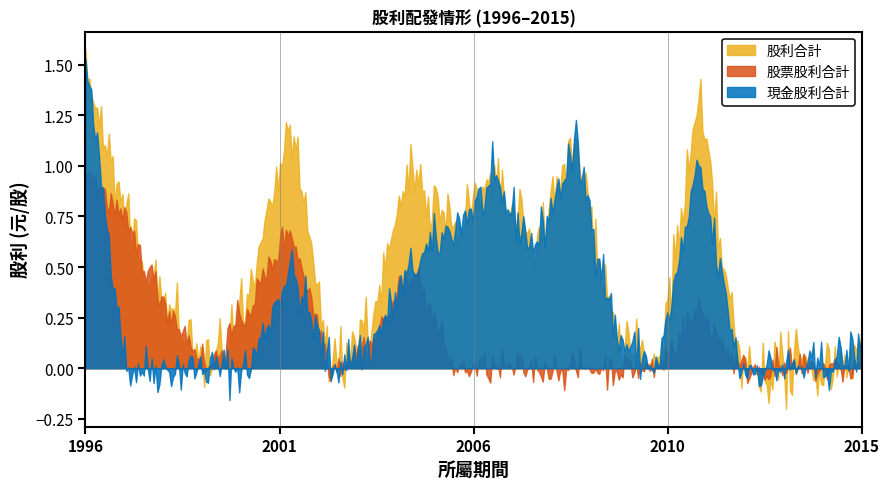

Reading right to left, what are all the values shown in this chart?

現金股利合計: 2015=0.1	2014=0.0	2013=0.0	2012=0.0	2011=1.0	2010=0.0	2009=0.1	2008=1.1	2007=0.6	2006=0.9	2005=0.7	2004=0.5	2003=0.1	2002=0.0	2001=0.5	2000=0.0	1999=0.0	1998=0.0	1997=0.0	1996=1.5
股票股利合計: 2015=0.0	2014=0.0	2013=0.0	2012=0.0	2011=0.3	2010=0.0	2009=0.0	2008=0.0	2007=0.0	2006=0.0	2005=0.0	2004=0.5	2003=0.1	2002=0.0	2001=0.7	2000=0.3	1999=0.0	1998=0.3	1997=0.7	1996=1.0
股利合計: 2015=0.1	2014=0.0	2013=0.0	2012=0.0	2011=1.3	2010=0.0	2009=0.1	2008=1.1	2007=0.6	2006=0.9	2005=0.7	2004=1.0	2003=0.2	2002=0.0	2001=1.2	2000=0.3	1999=0.0	1998=0.3	1997=0.7	1996=1.5